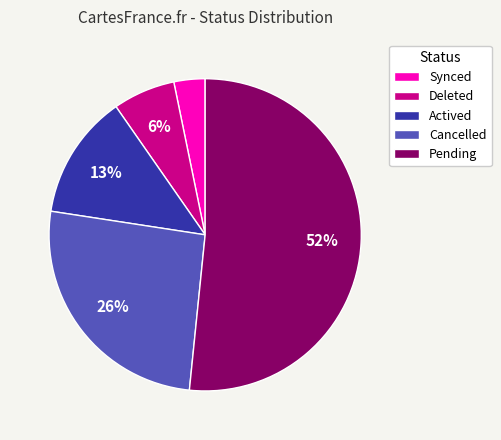

Is it true that Deleted is 6% of the pie?

True